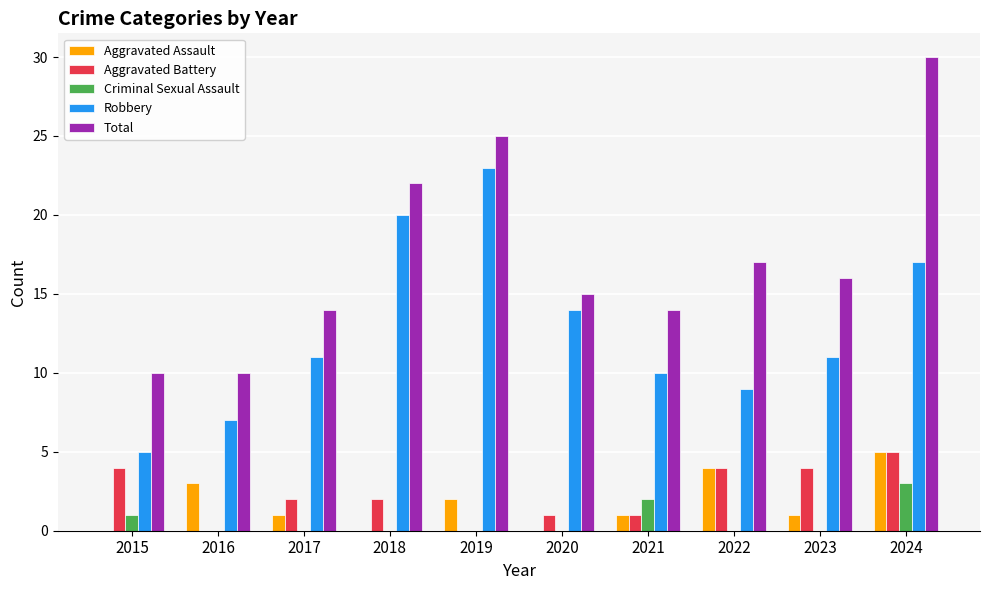

True or false: Aggravated Battery has a value of 4 at 2022.

True